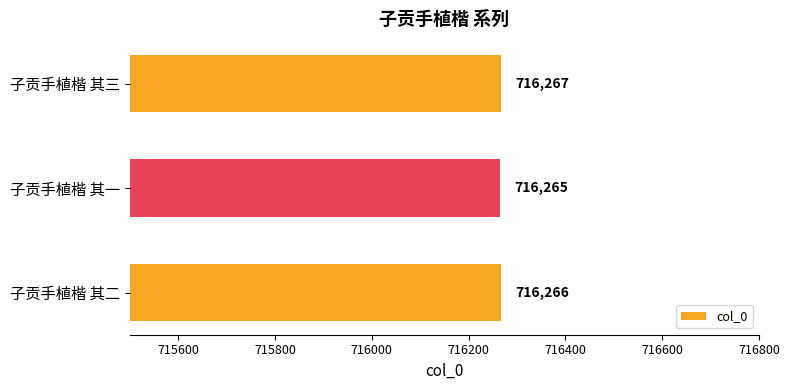

Reading bottom to top, extract all data points from this chart.

716266	716265	716267